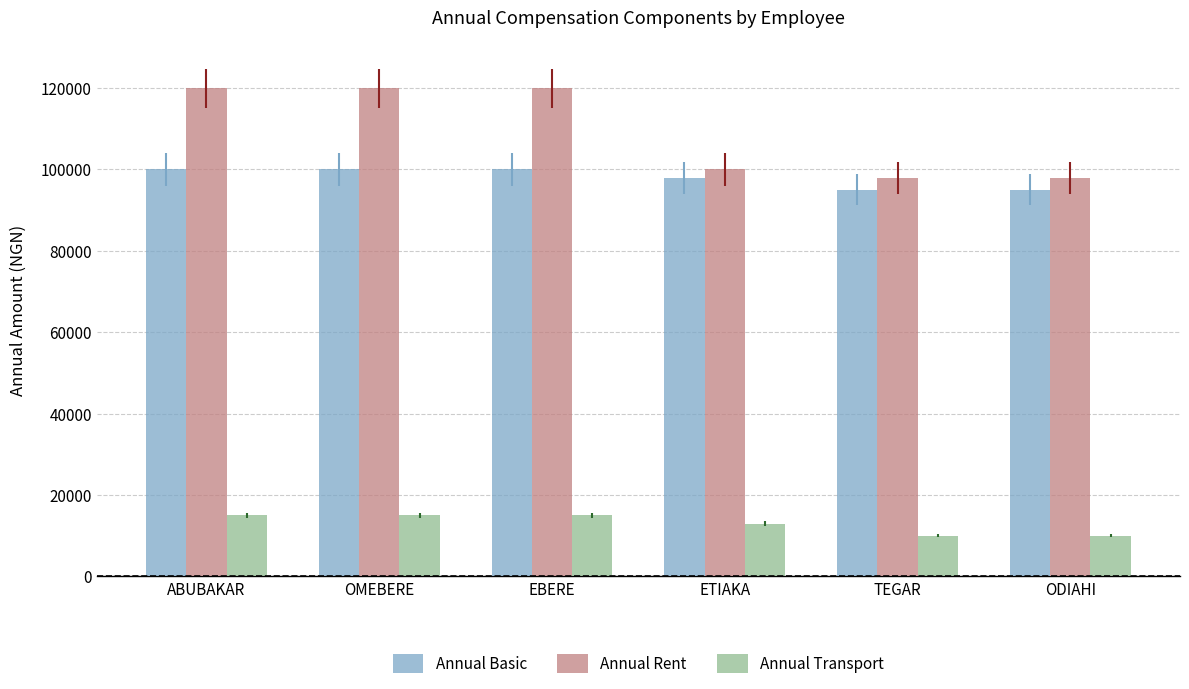

What is the sum of all Annual Basic values?

588000